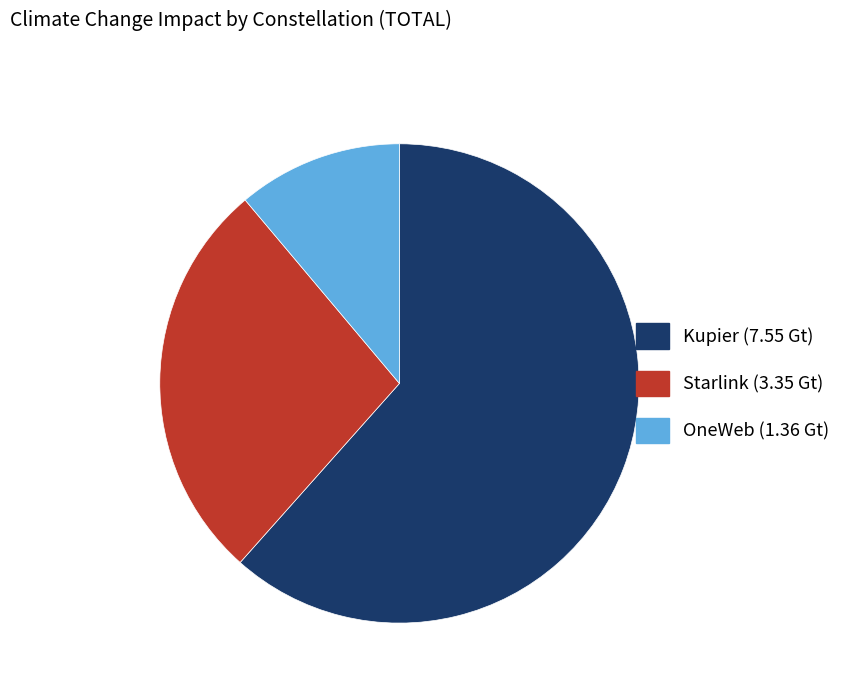

How many segments does this pie chart have?

3